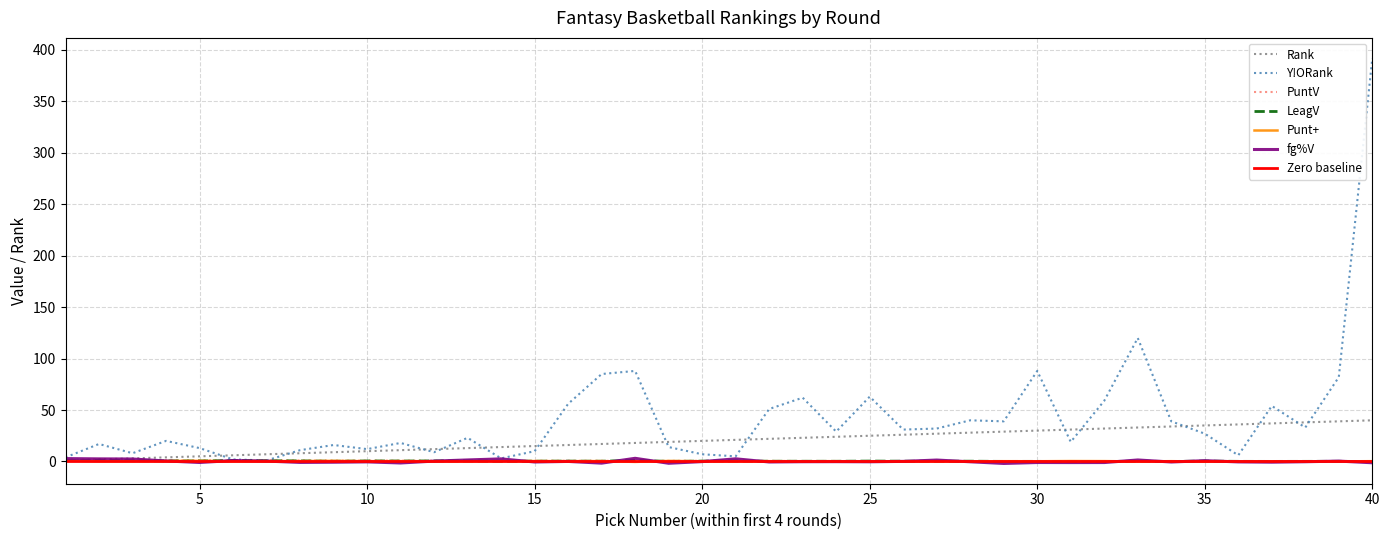

What is the sum of all LeagV values?

14.1